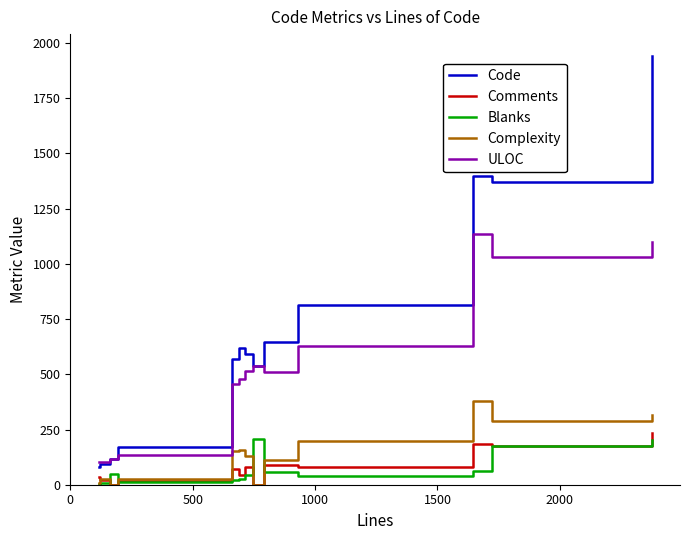

What is the value of the Comments point at the 9th from the left?

80